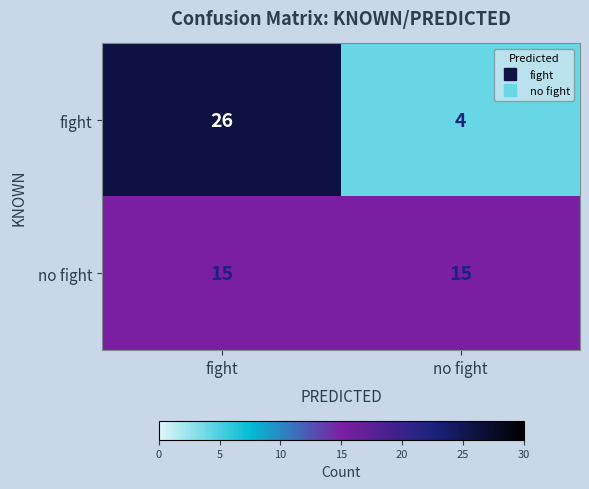

Reading right to left, what are all the values shown in this chart?

fight: 4	26
no fight: 15	15